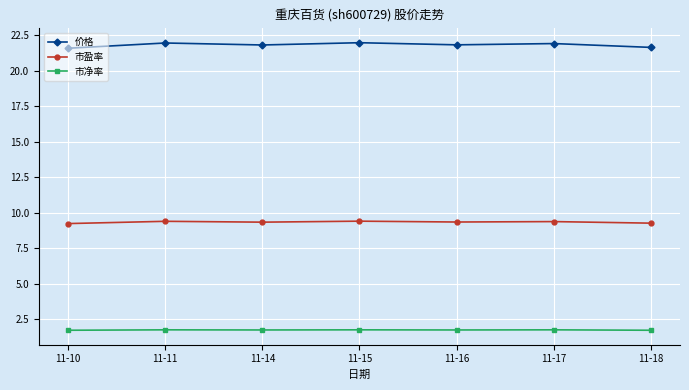

At 11-17, list the series in order from largest to smallest.

价格, 市盈率, 市净率